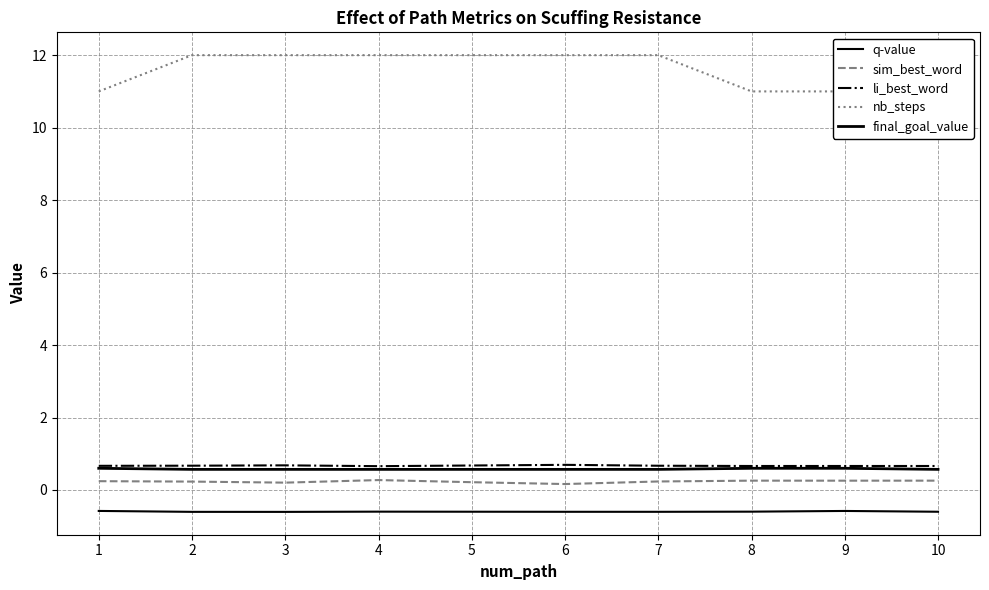

Reading left to right, extract all data points from this chart.

q-value: 1=-0.6	2=-0.6	3=-0.6	4=-0.6	5=-0.6	6=-0.6	7=-0.6	8=-0.6	9=-0.6	10=-0.6
sim_best_word: 1=0.2	2=0.2	3=0.2	4=0.3	5=0.2	6=0.2	7=0.2	8=0.3	9=0.3	10=0.3
li_best_word: 1=0.7	2=0.7	3=0.7	4=0.7	5=0.7	6=0.7	7=0.7	8=0.7	9=0.7	10=0.7
nb_steps: 1=11.0	2=12.0	3=12.0	4=12.0	5=12.0	6=12.0	7=12.0	8=11.0	9=11.0	10=12.0
final_goal_value: 1=0.6	2=0.6	3=0.6	4=0.6	5=0.6	6=0.6	7=0.6	8=0.6	9=0.6	10=0.6